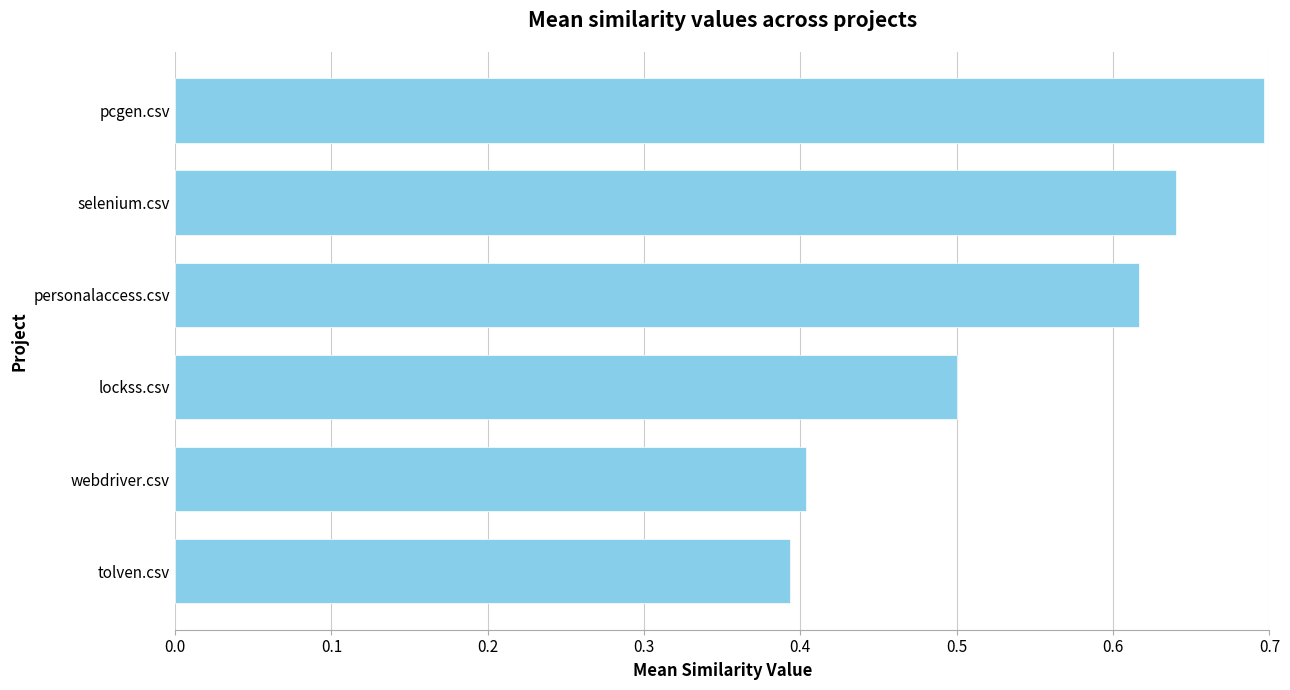

How many bars are there in total?

6